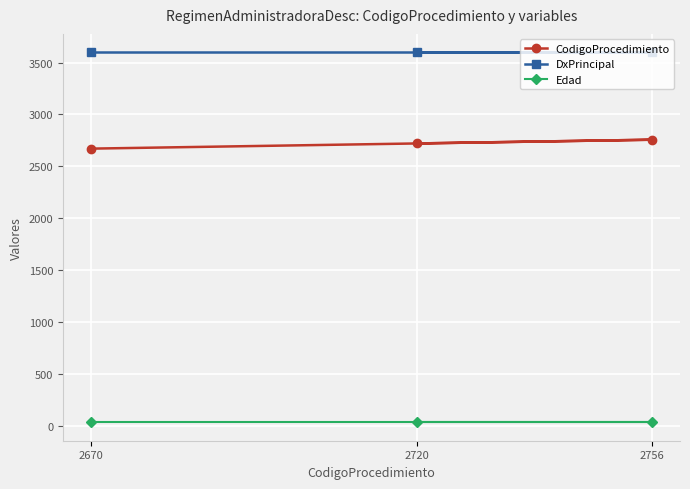

How many categories are shown in the chart?

3